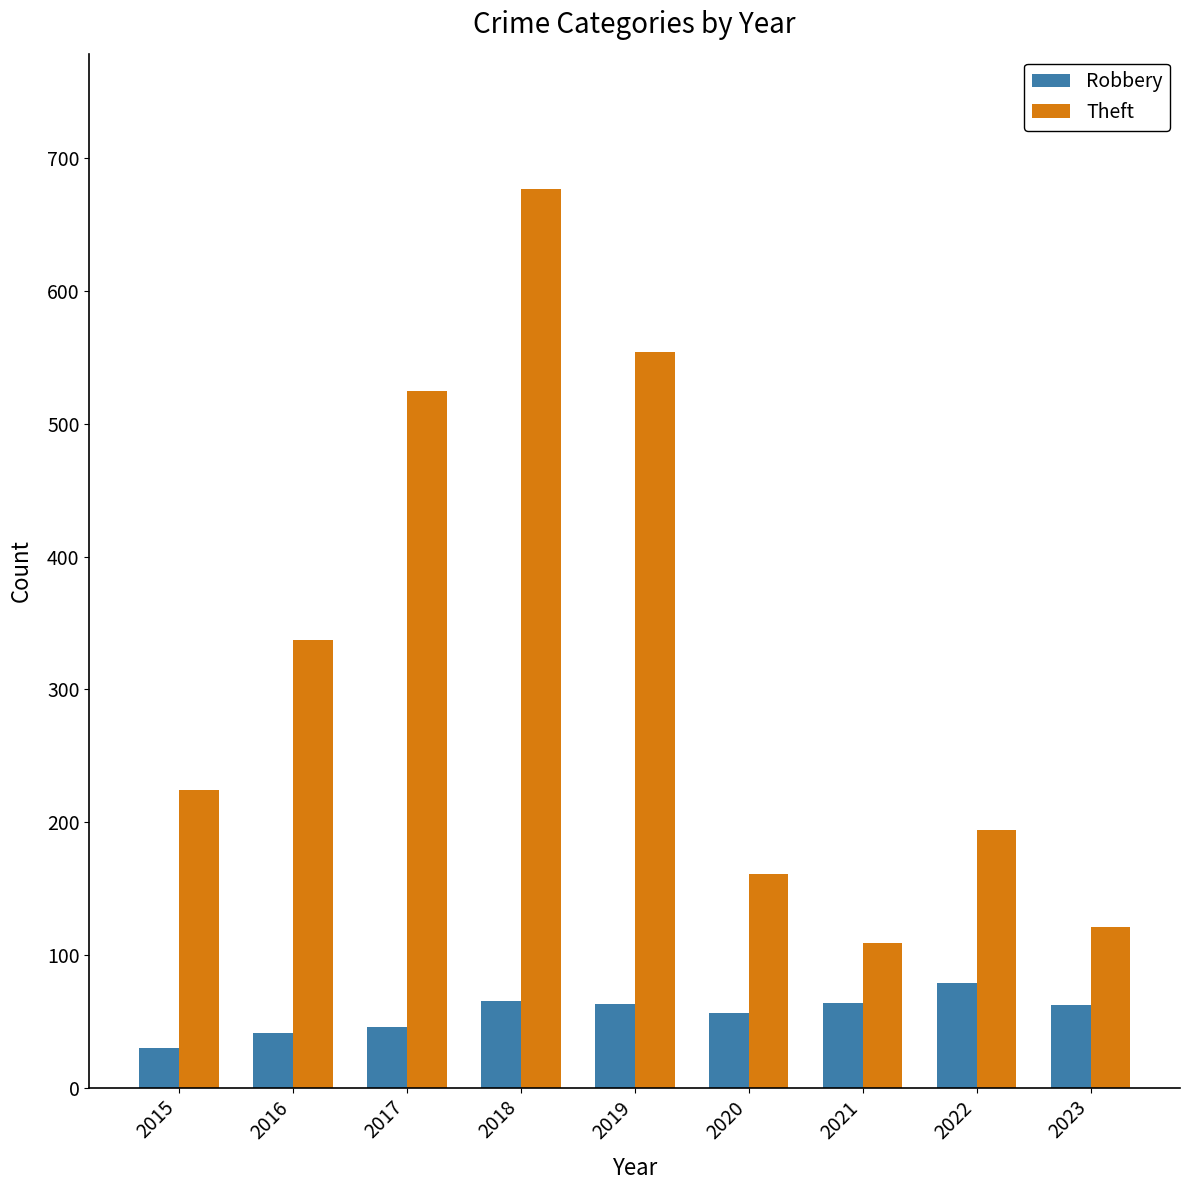

List the series in order of their peak value, highest first.

Theft, Robbery